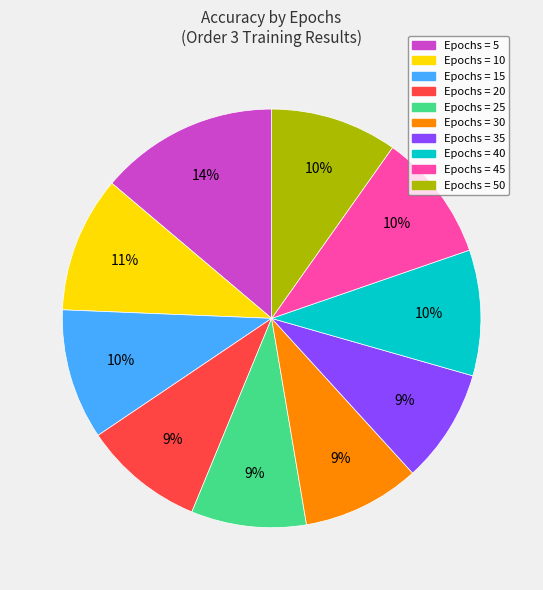

To the nearest percent, what is the difference between the largest and smallest slice percentages?

5%